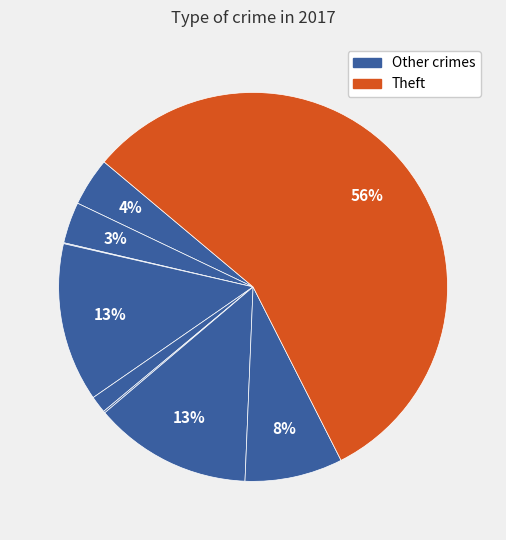

To the nearest percent, what is the difference between the largest and smallest slice percentages?

56%